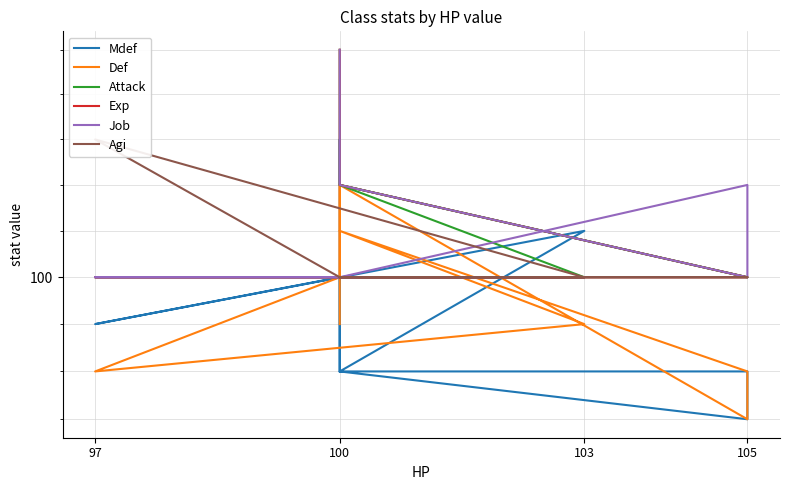

What is the sum of all Mdef values?

994